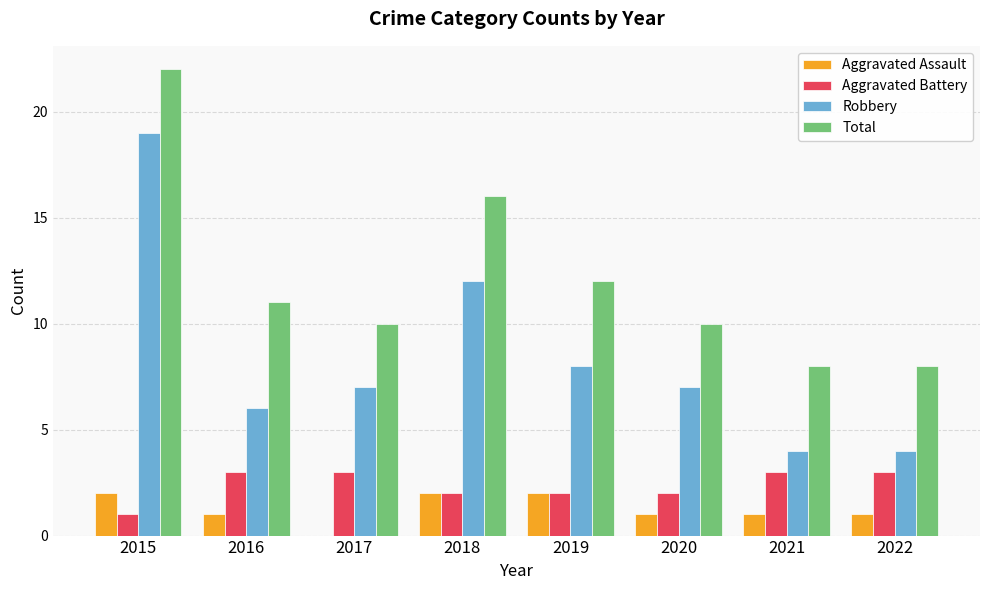

What is the sum of the Robbery values at 2020 and 2022?

11